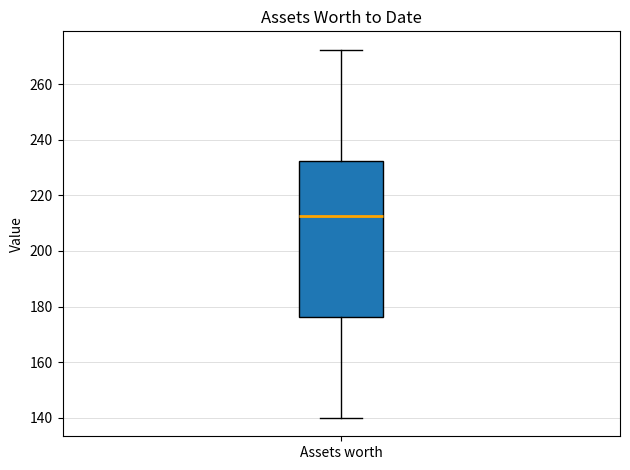

Read this box plot against the y-axis: the position of the median line, the range covered by the box, and the ends of both whiskers. The values are not printed on the chart, so give them approximately, as read against the axis.

median 212, box 176 to 232, whiskers 140 to 272